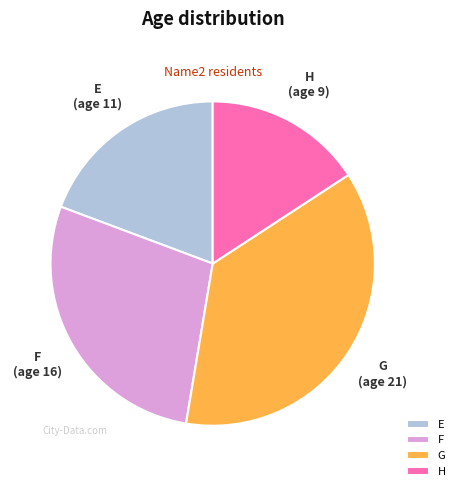

Is it true that H is 4% of the pie?

False